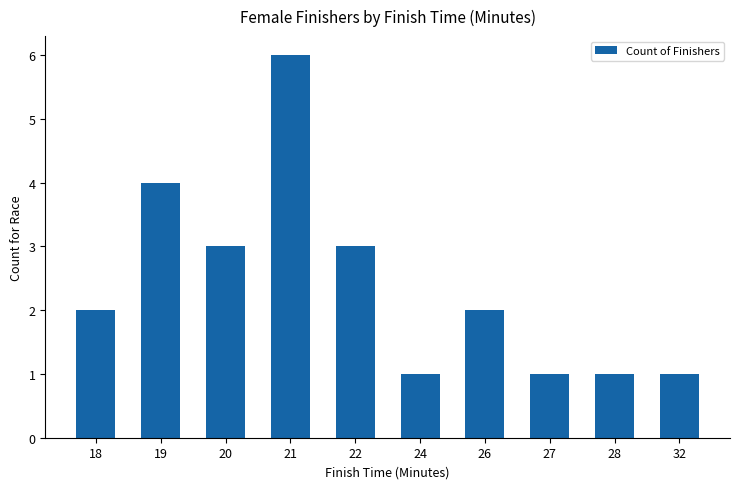

Which category has the highest value across all series?

21